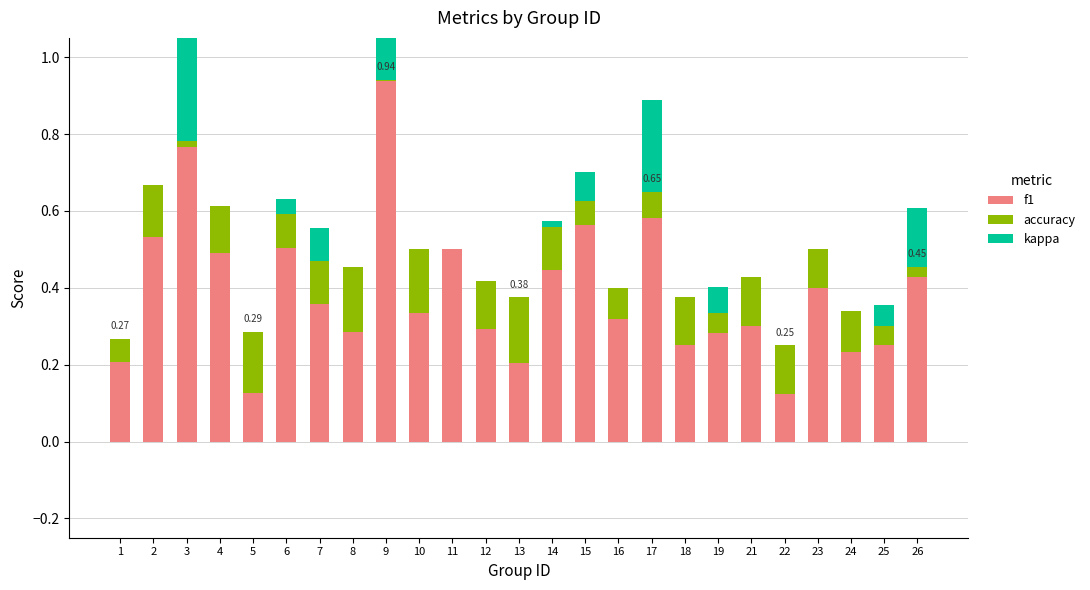

At which category is the sum across all series the highest?

9